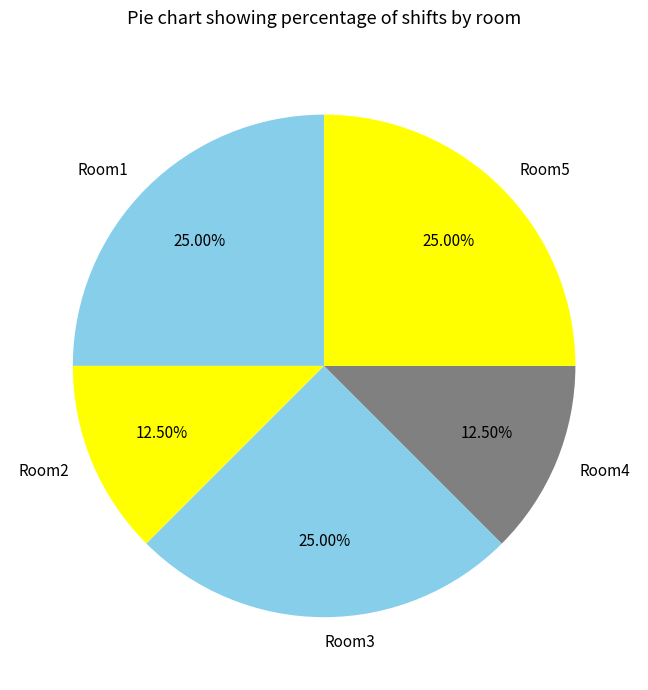

Between Room2 and Room1, which is larger?

Room1